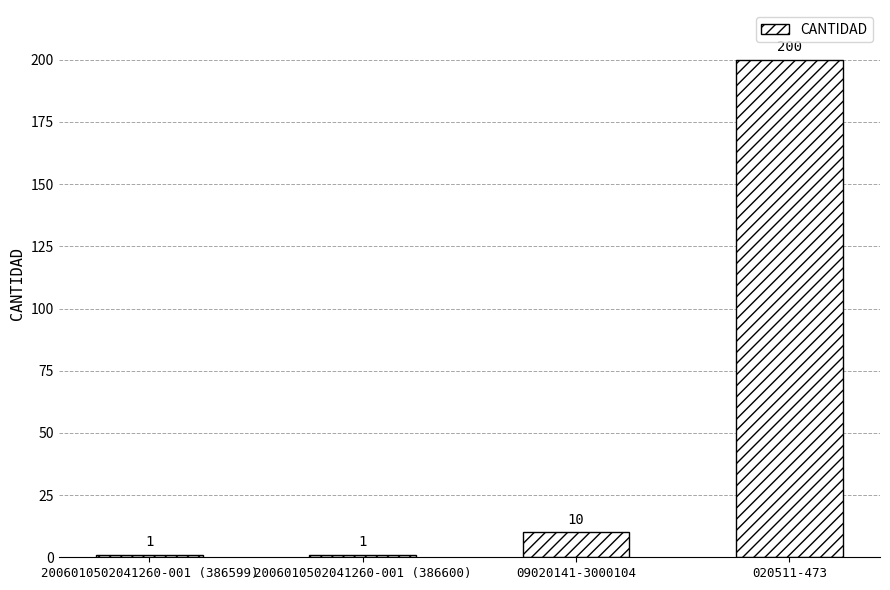

Which label corresponds to the largest value in the chart?

020511-473